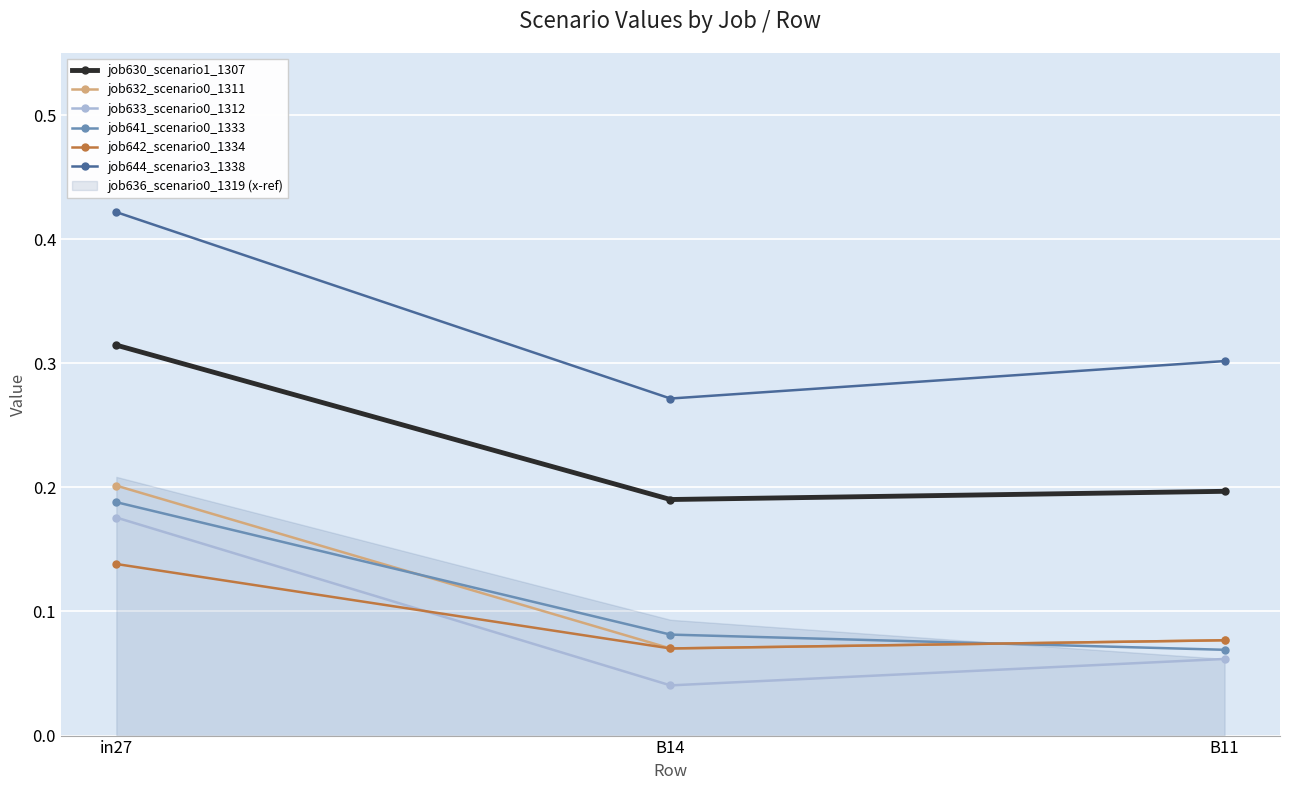

The job641_scenario0_1333 series shows 0.1 at B11. True or false?

True